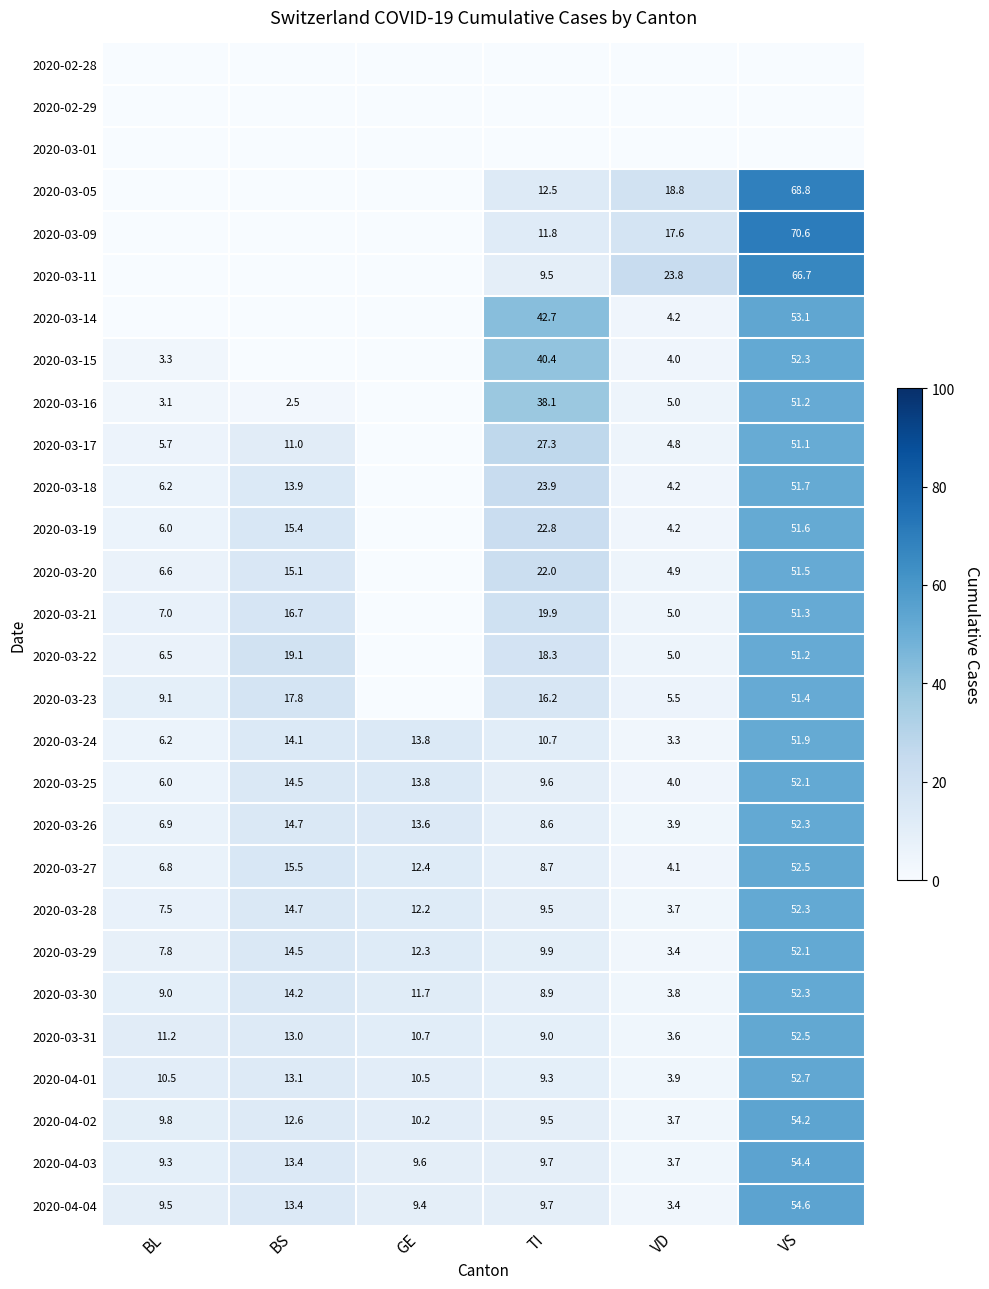

What is the total value across all series at BS?

279.1